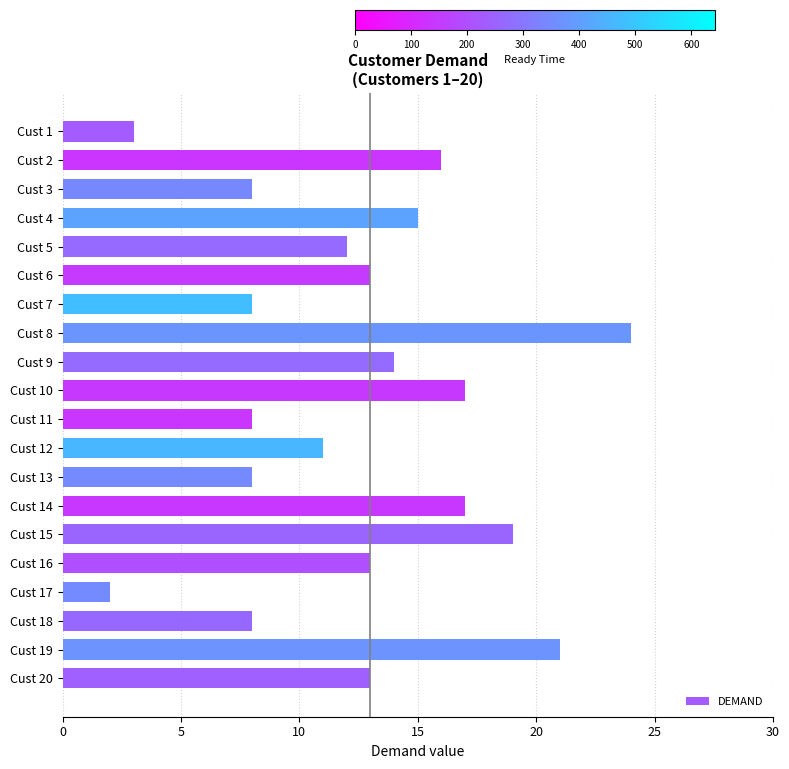

What is the greatest value displayed?

24